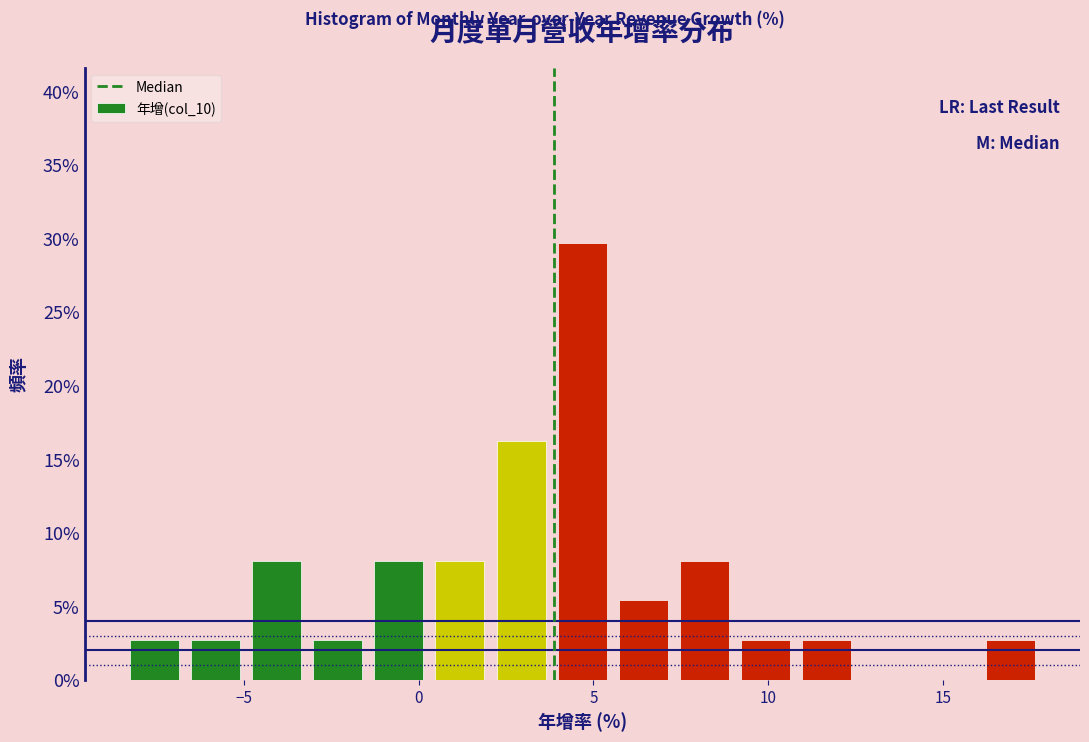

Read against the x-axis, roughly where is the centre of the tallest bar?

4.5